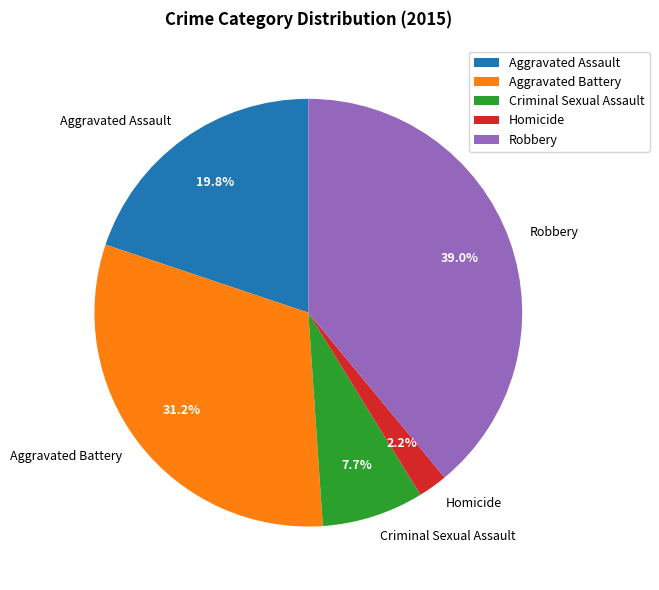

Between Aggravated Assault and Criminal Sexual Assault, which is larger?

Aggravated Assault